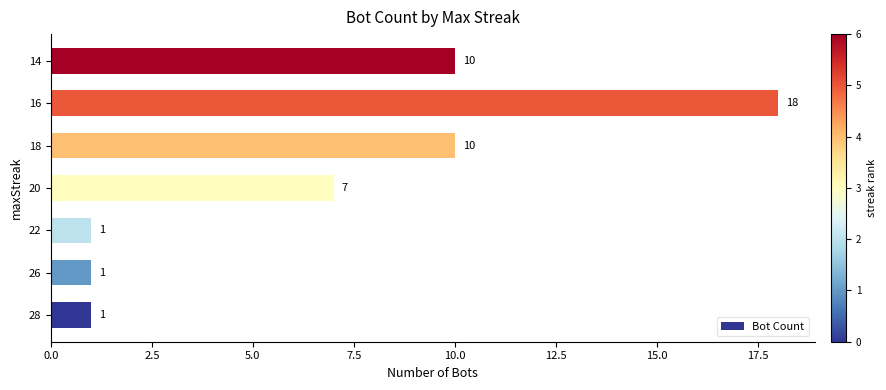

What is the average value?

7